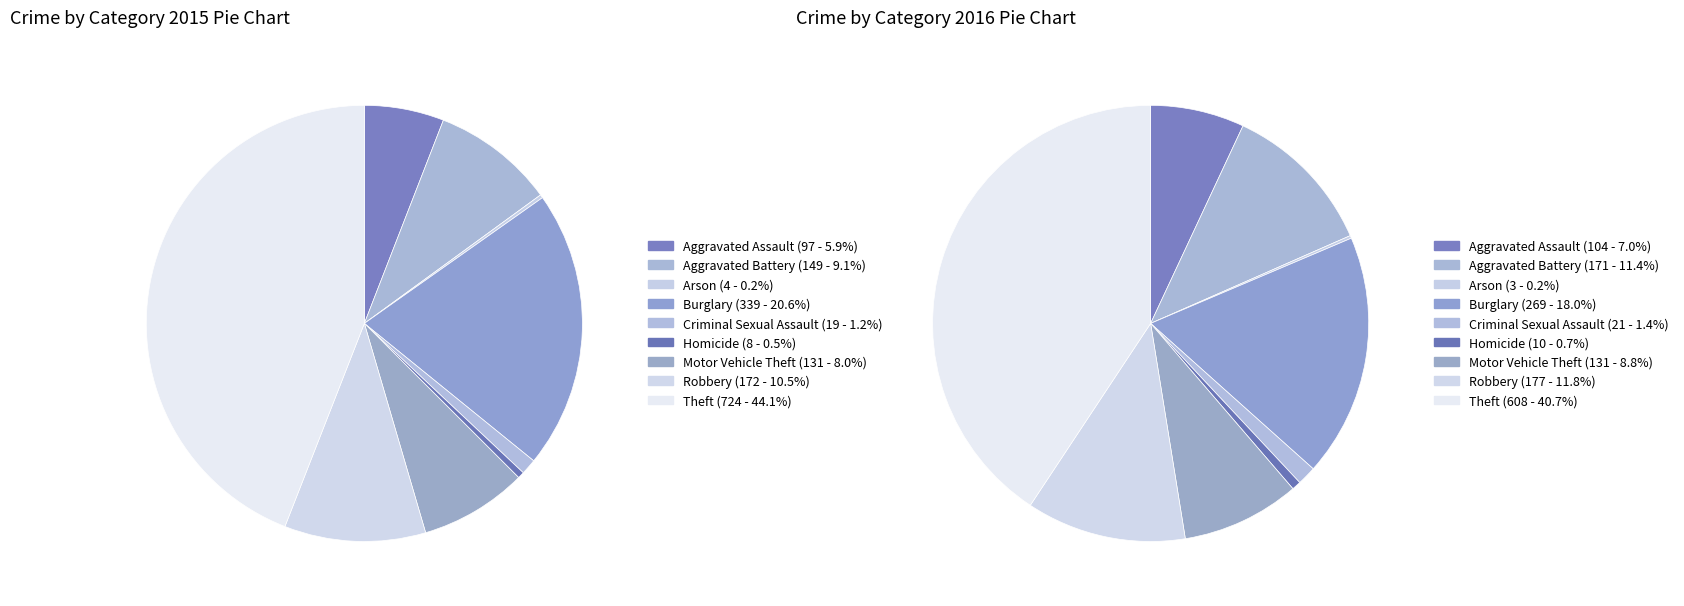

What percentage is the Aggravated Battery slice, to the nearest percent?

9%